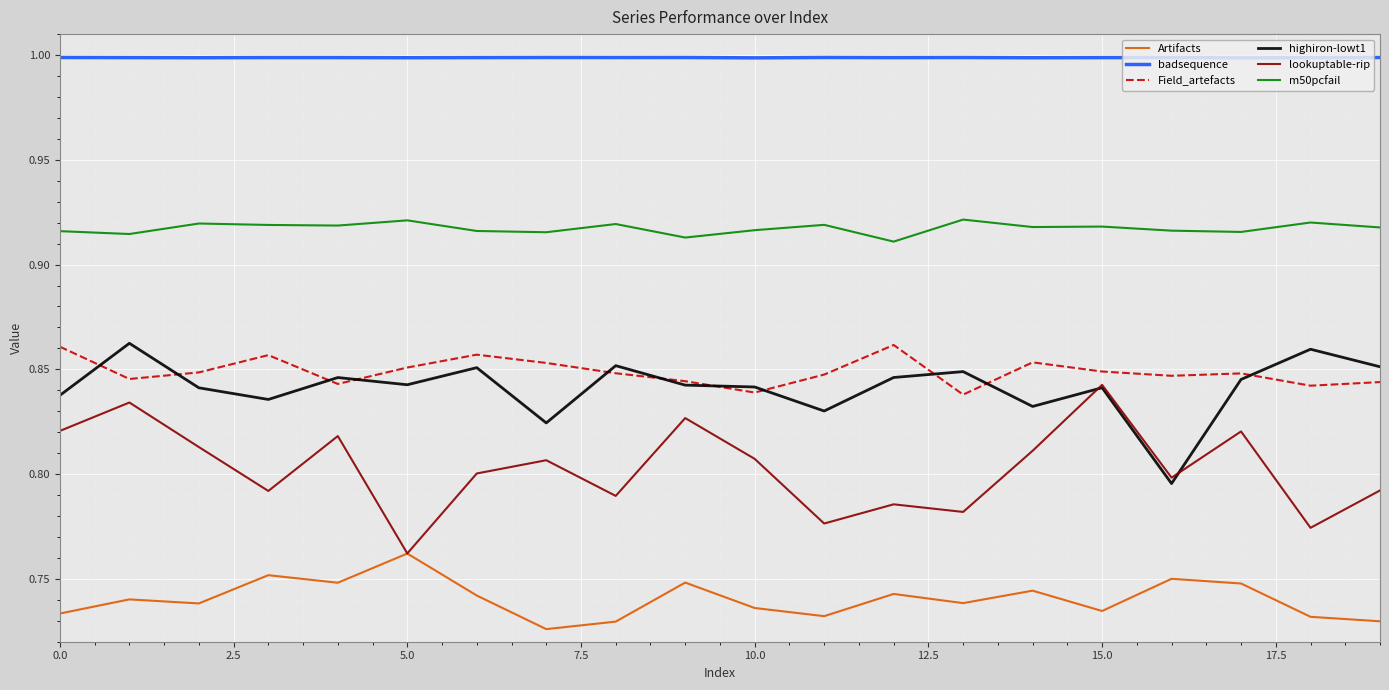

What is the sum of all m50pcfail values?

18.3